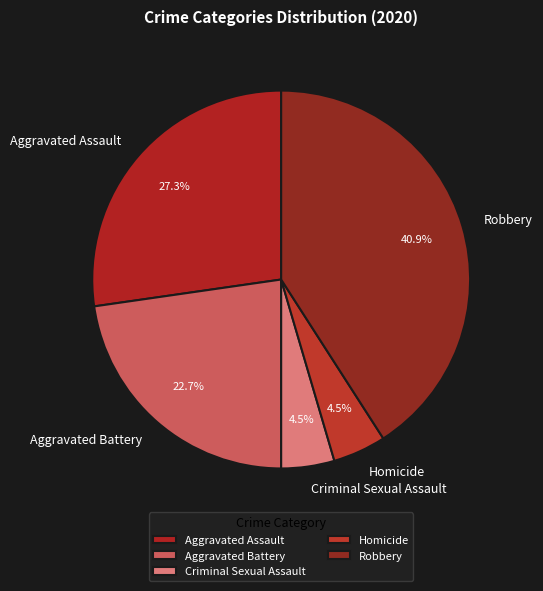

Is the sum of Aggravated Battery and Criminal Sexual Assault greater than half?

No